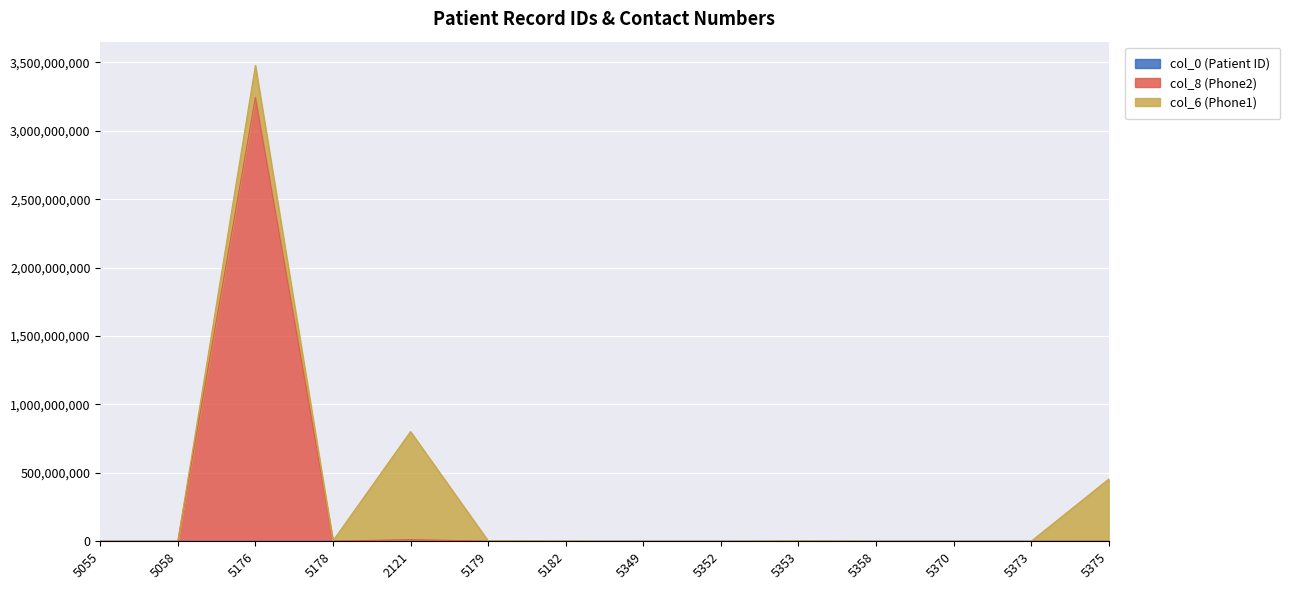

What is the label of the 7th point from the left?

5182